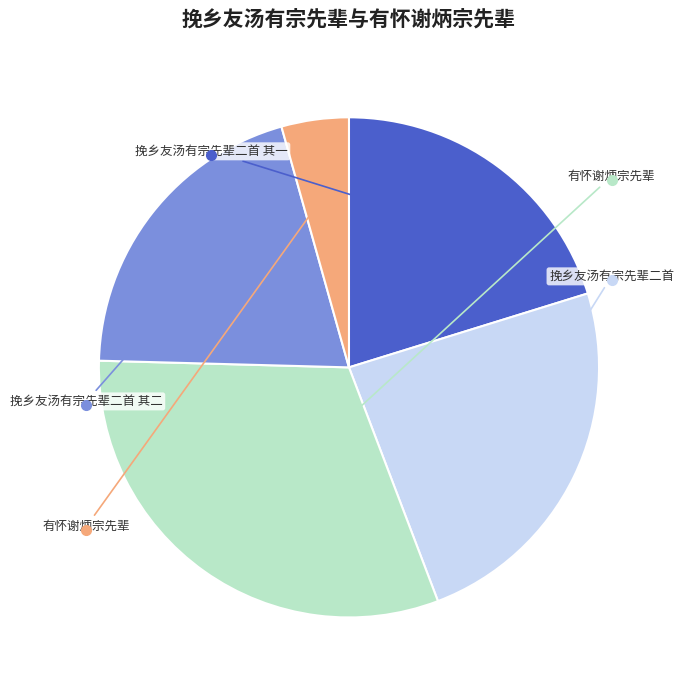

Is there a majority slice in this chart?

No